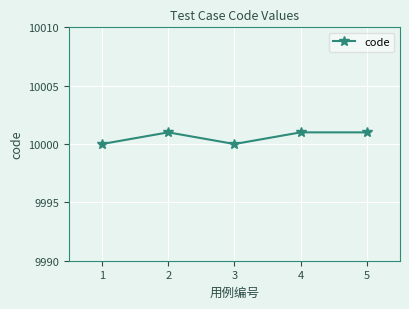

Which has a higher value, 1 or 4?

4